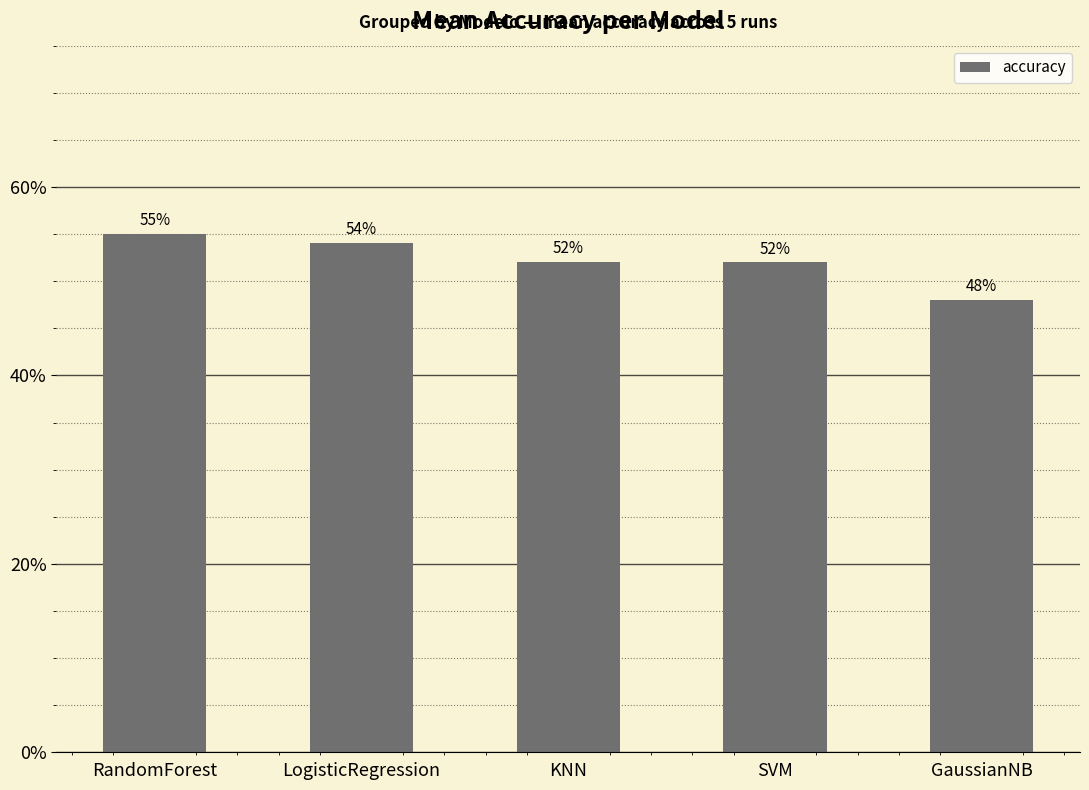

Does the chart contain any negative values?

No